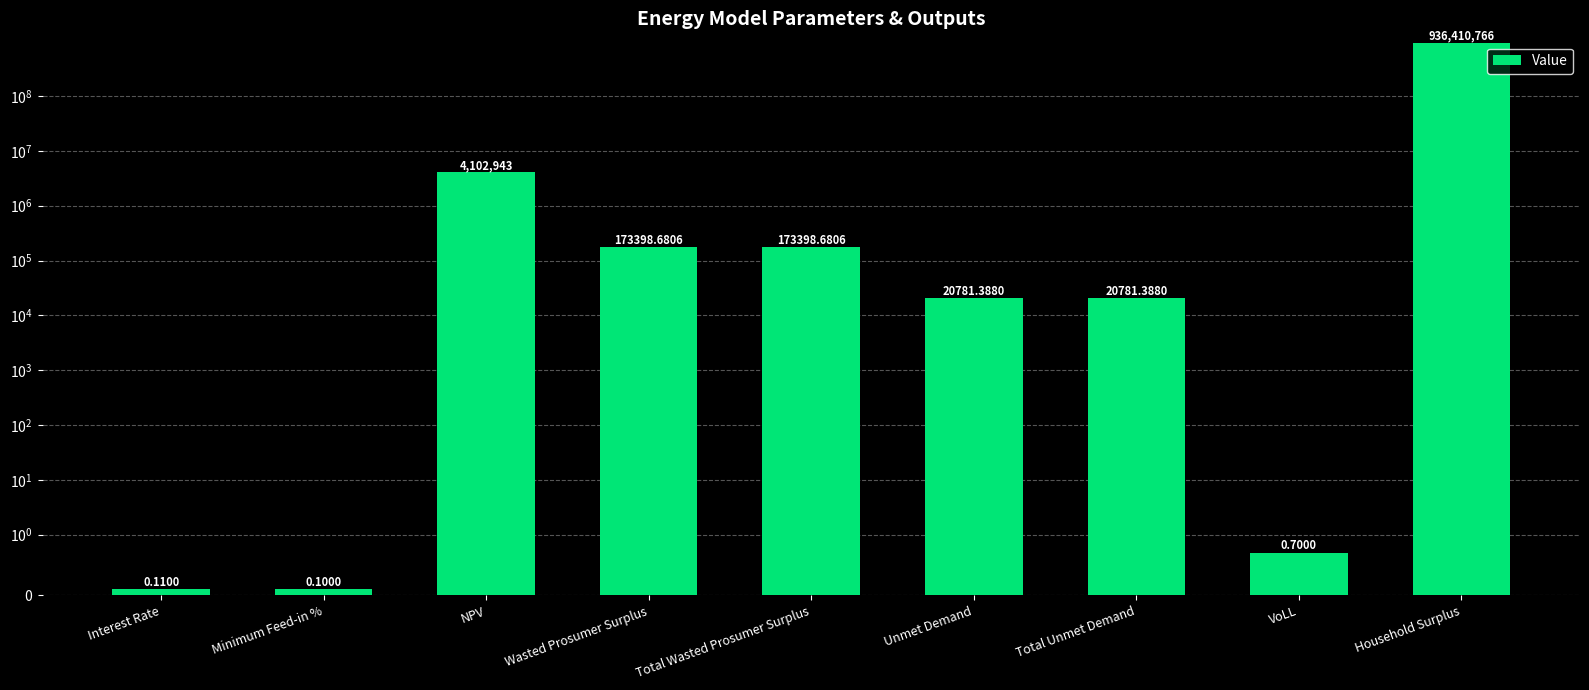

What position from the left is Interest Rate?

1